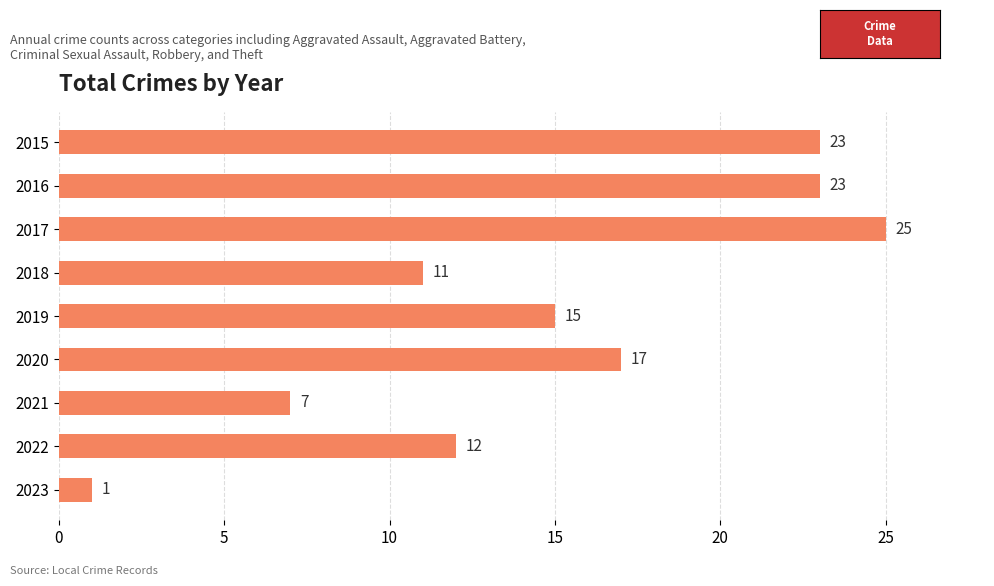

What is the value of the 7th bar from the top?

7